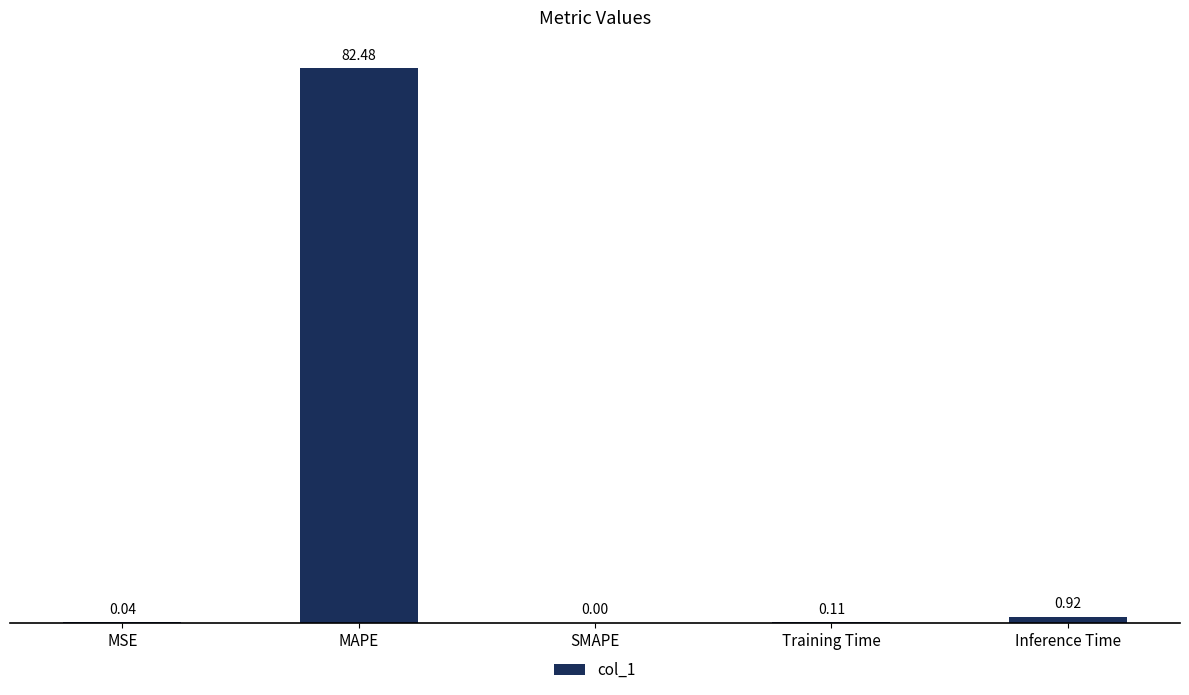

Count the number of categories in the chart.

5